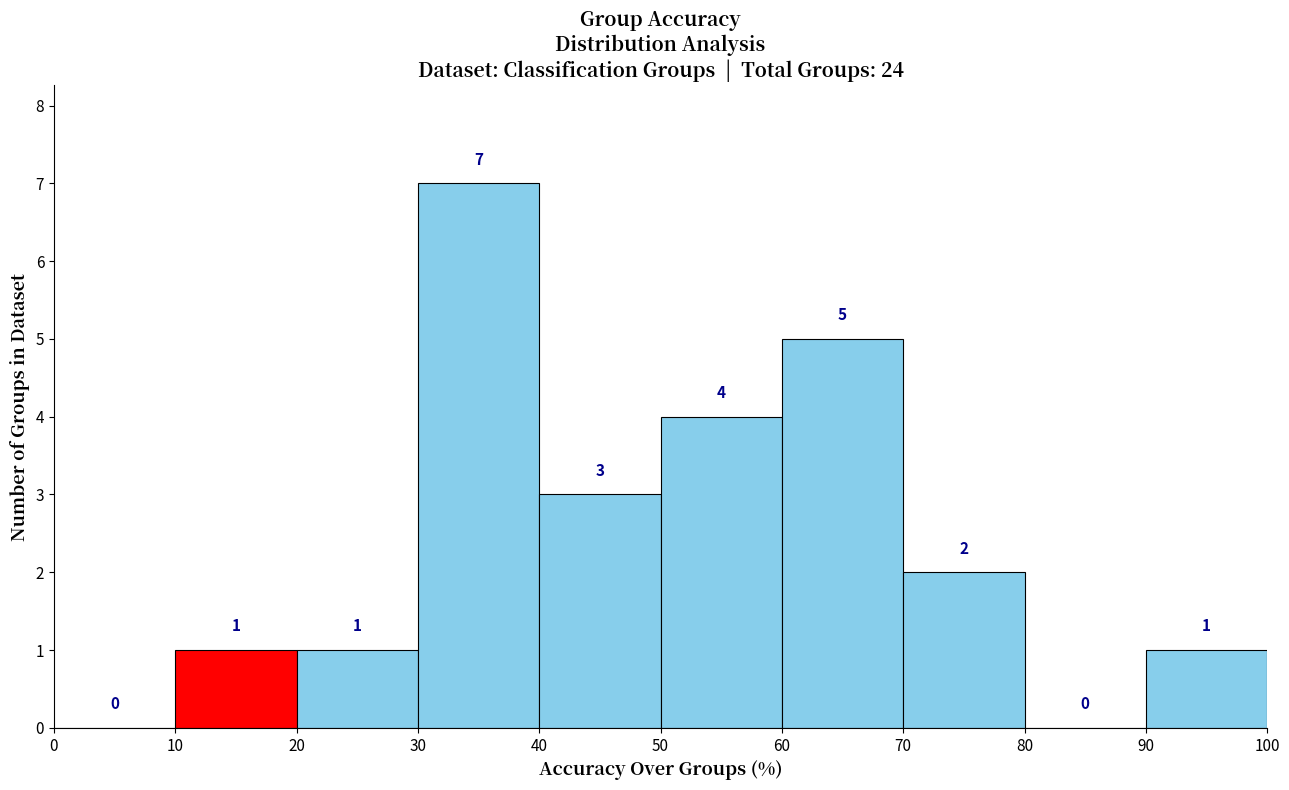

Reading left to right, transcribe this chart: for each bar, give the range it covers on the x-axis and its height.

0 to 10: 0
10 to 20: 1
20 to 30: 1
30 to 40: 7
40 to 50: 3
50 to 60: 4
60 to 70: 5
70 to 80: 2
80 to 90: 0
90 to 100: 1